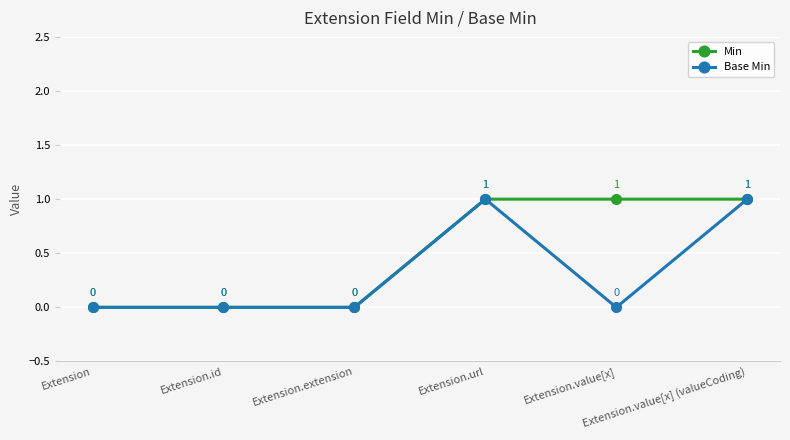

True or false: Min has more than 1 points higher than both neighbors.

False